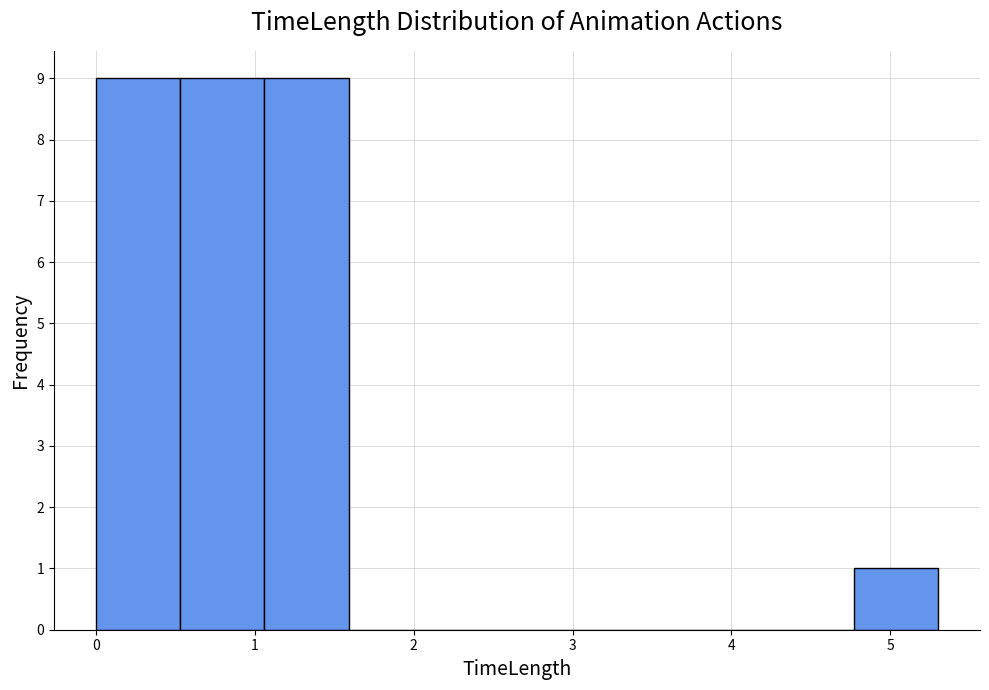

Reading left to right, transcribe this chart: for each bar, give the range it covers on the x-axis and its height. Neither the bar edges nor the heights are printed on the chart, so give them approximately, as read against the axes.

0.00 to 0.53: 9
0.53 to 1.06: 9
1.06 to 1.59: 9
1.59 to 2.12: 0
2.12 to 2.65: 0
2.65 to 3.18: 0
3.18 to 3.71: 0
3.71 to 4.24: 0
4.24 to 4.77: 0
4.77 to 5.30: 1